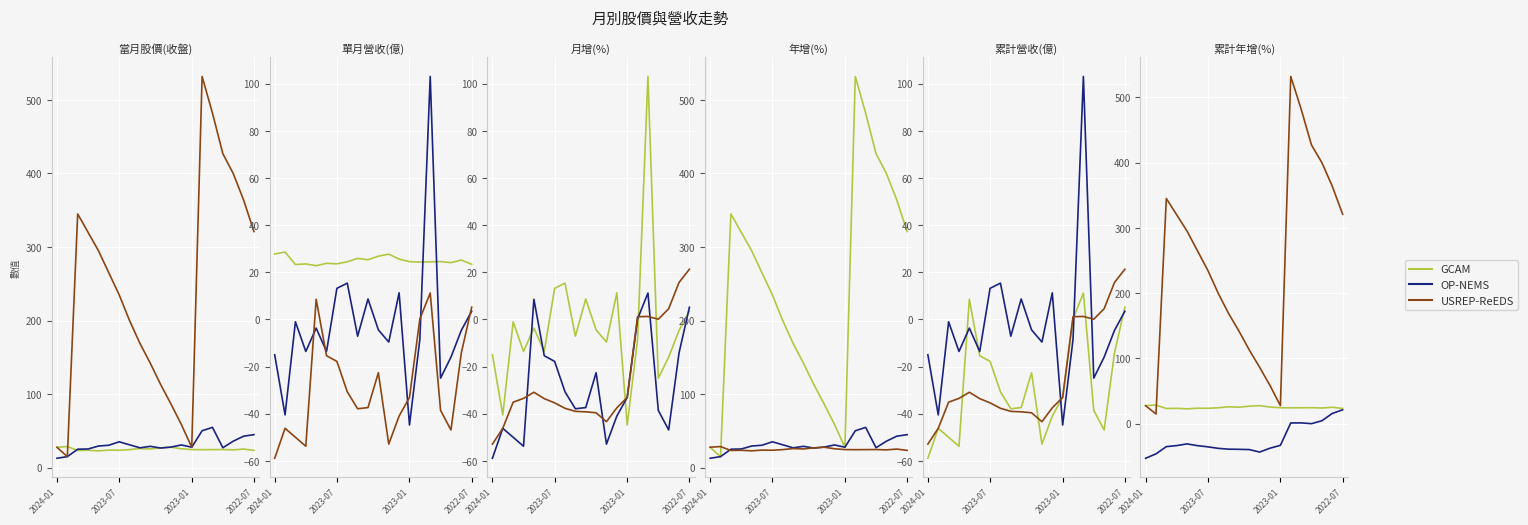

True or false: GCAM has a value of 33.8 at 9.

False